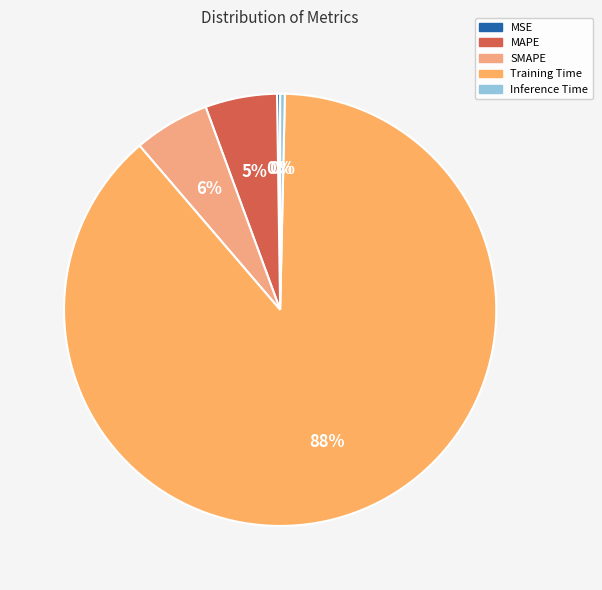

To the nearest percent, what is the difference between the largest and smallest slice percentages?

88%